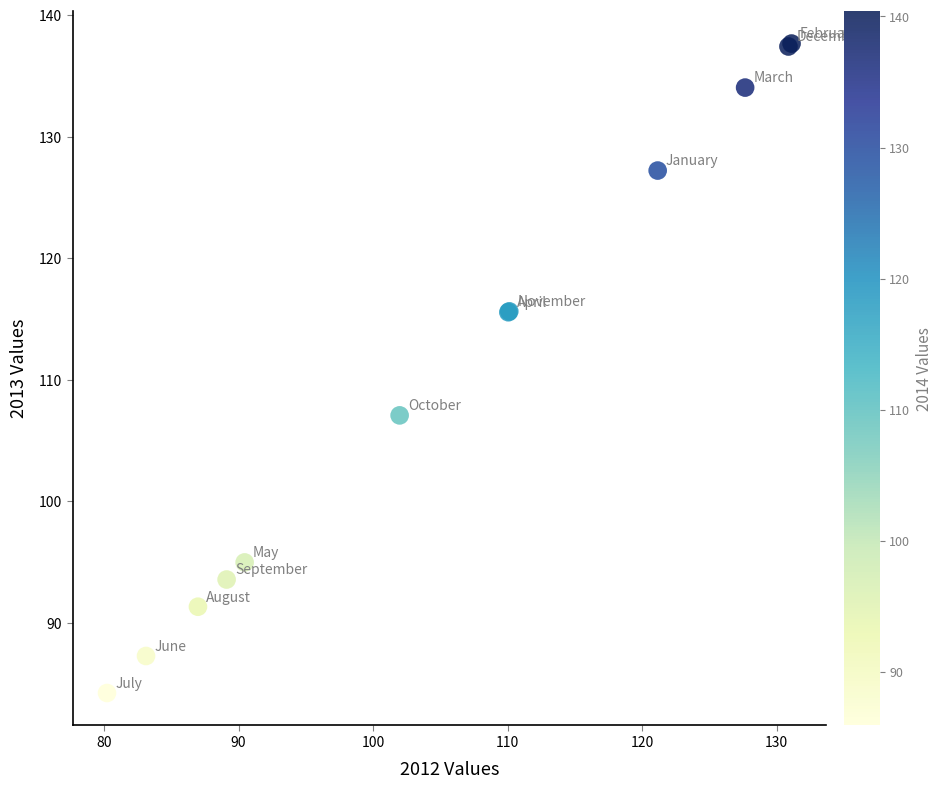

What Y value in the scatter plot is closest to 110?

107.1